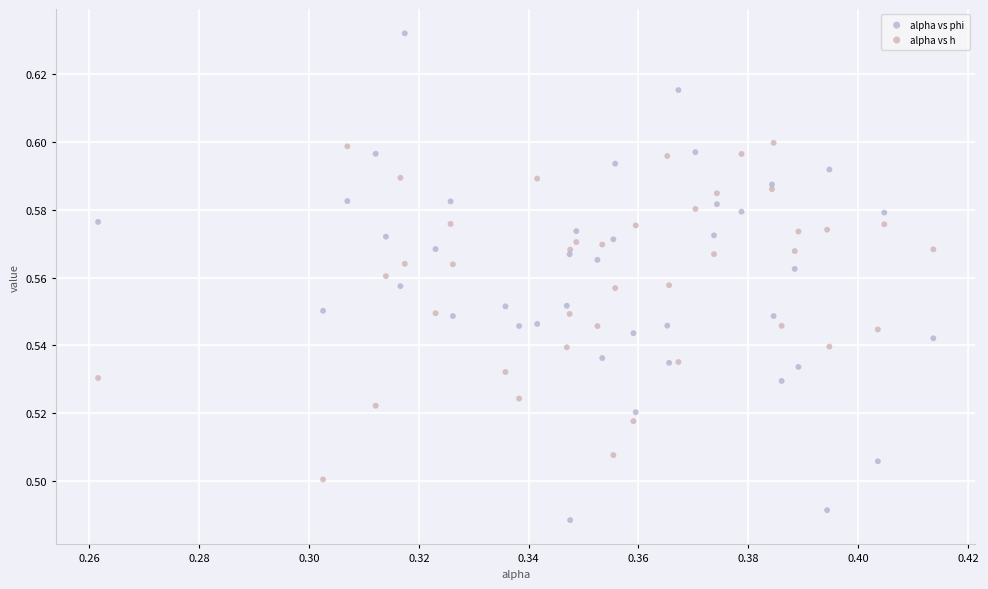

Which series reaches the minimum Y coordinate?

alpha vs phi